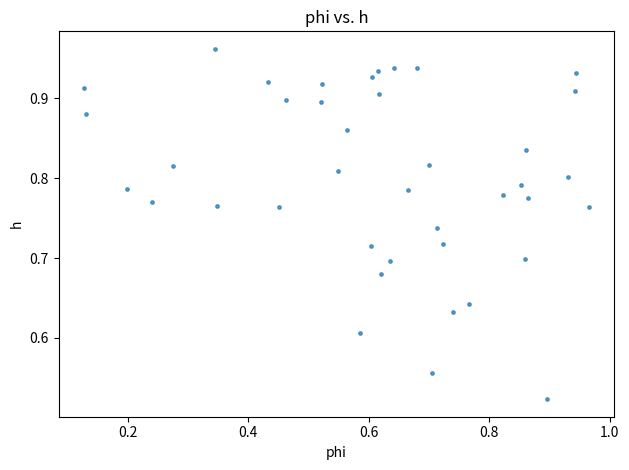

Count the number of points in this scatter plot.

40